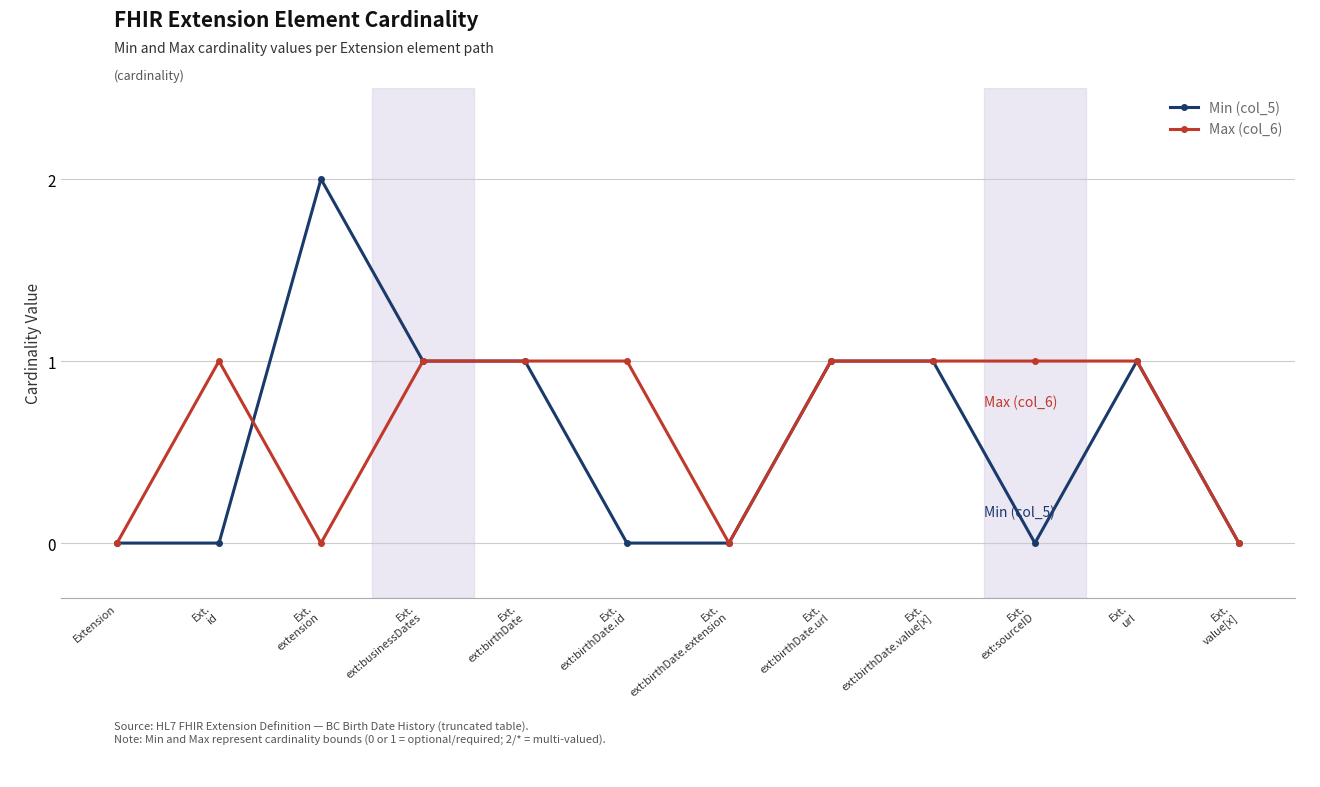

Reading left to right, what are all the values shown in this chart?

Min (col_5): 0	0	2	1	1	0	0	1	1	0	1	0
Max (col_6): 0	1	0	1	1	1	0	1	1	1	1	0